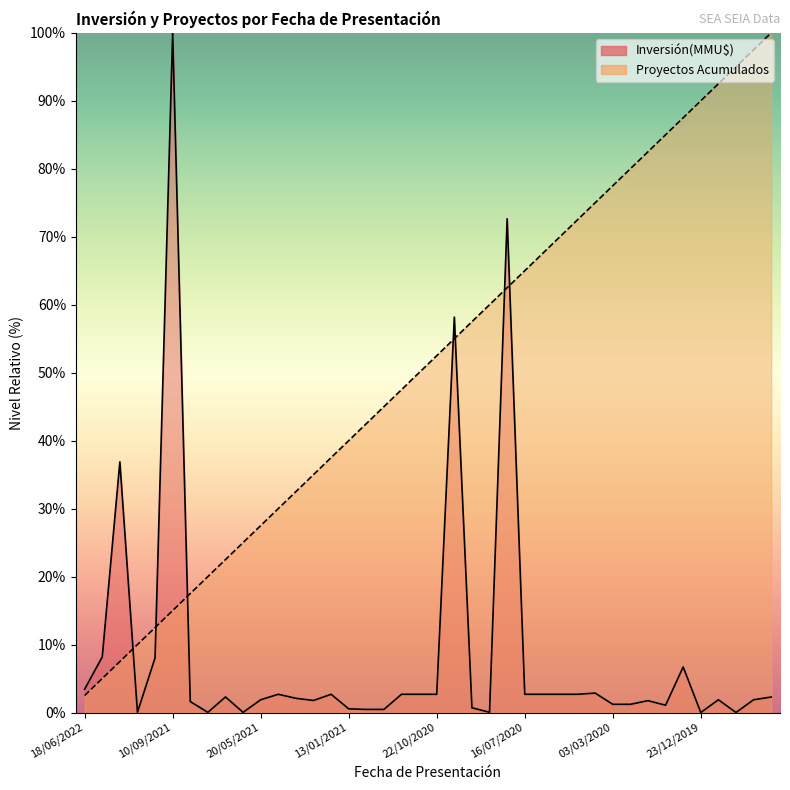

At 12/02/2020, list the series in order from largest to smallest.

Proyectos Acumulados, Inversión(MMU$)